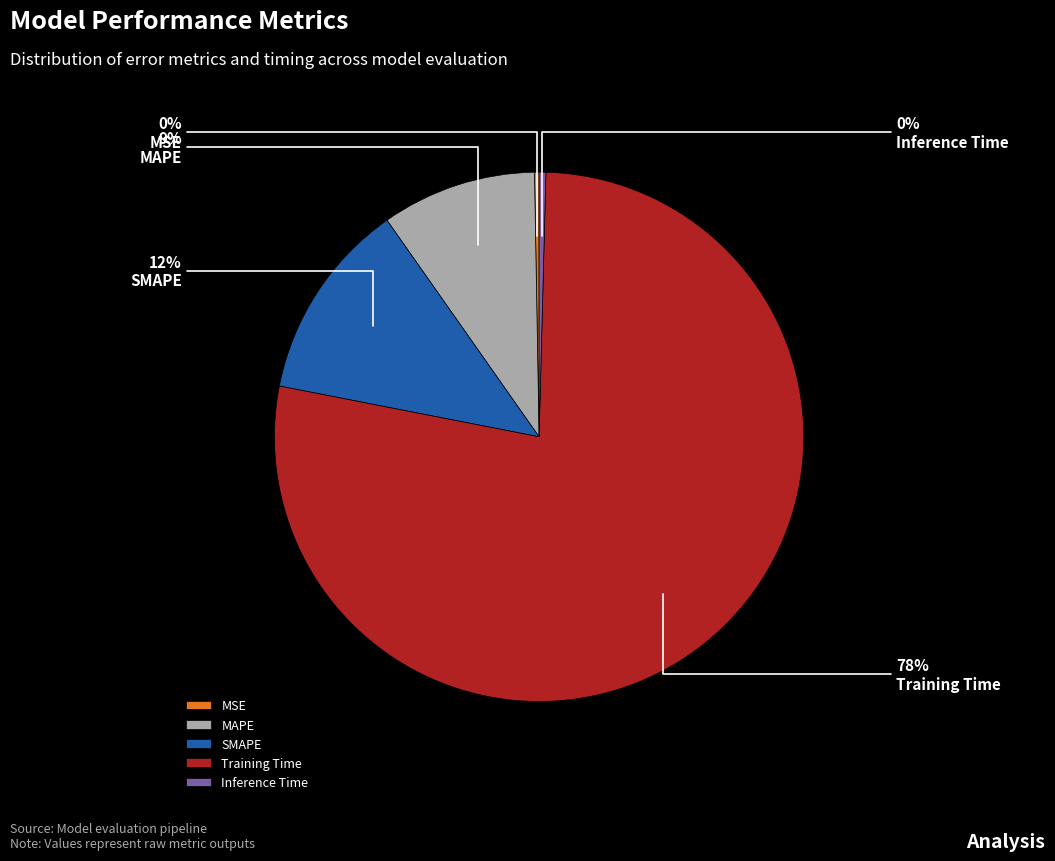

Is the sum of SMAPE and Inference Time greater than half?

No